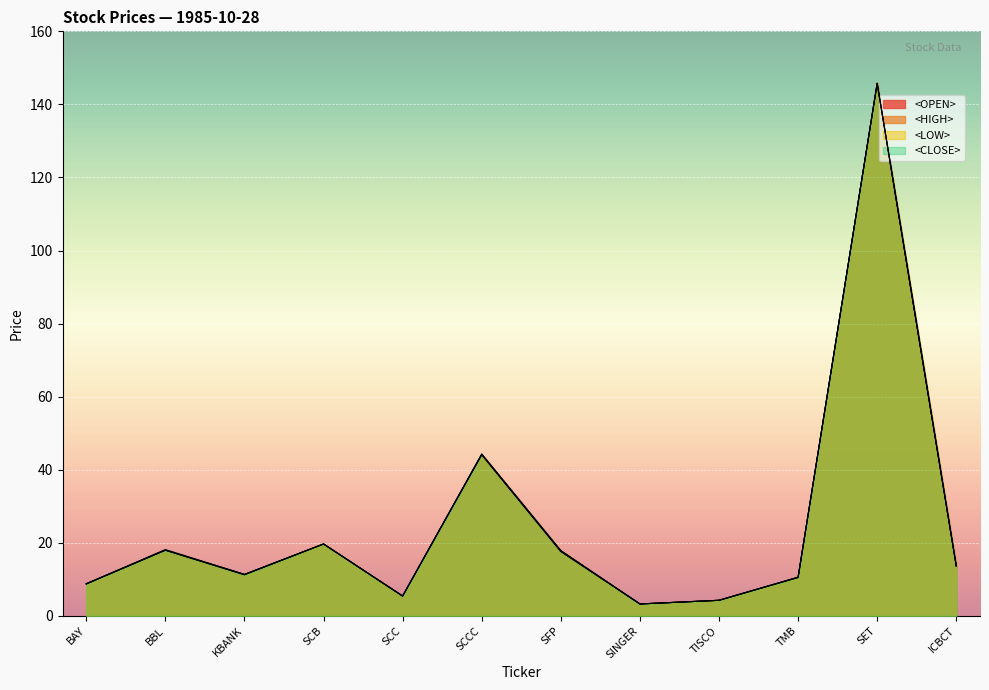

Which category has the highest value in the <CLOSE> series?

SET